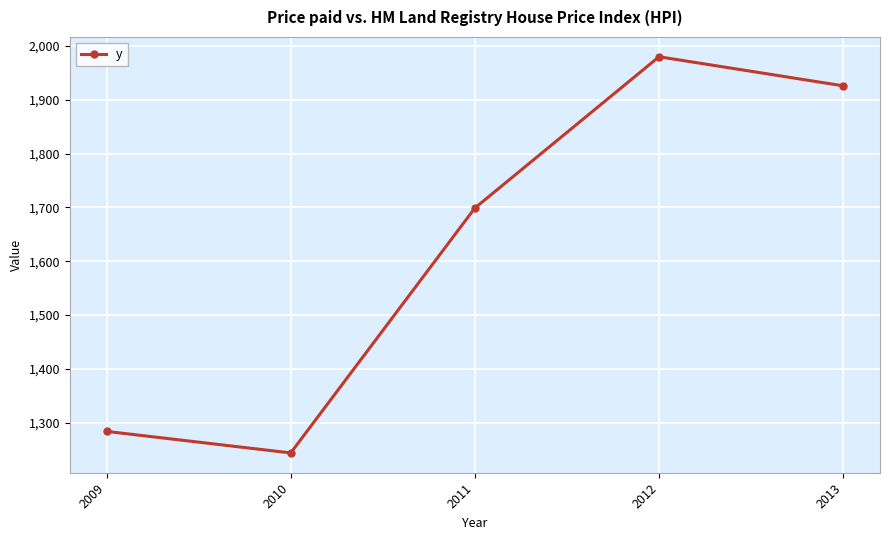

Is it true that the value at 2009 is 729?

False